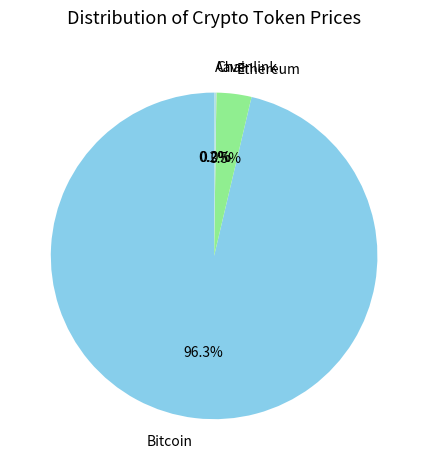

What portion of the pie excludes Bitcoin?

3.7%